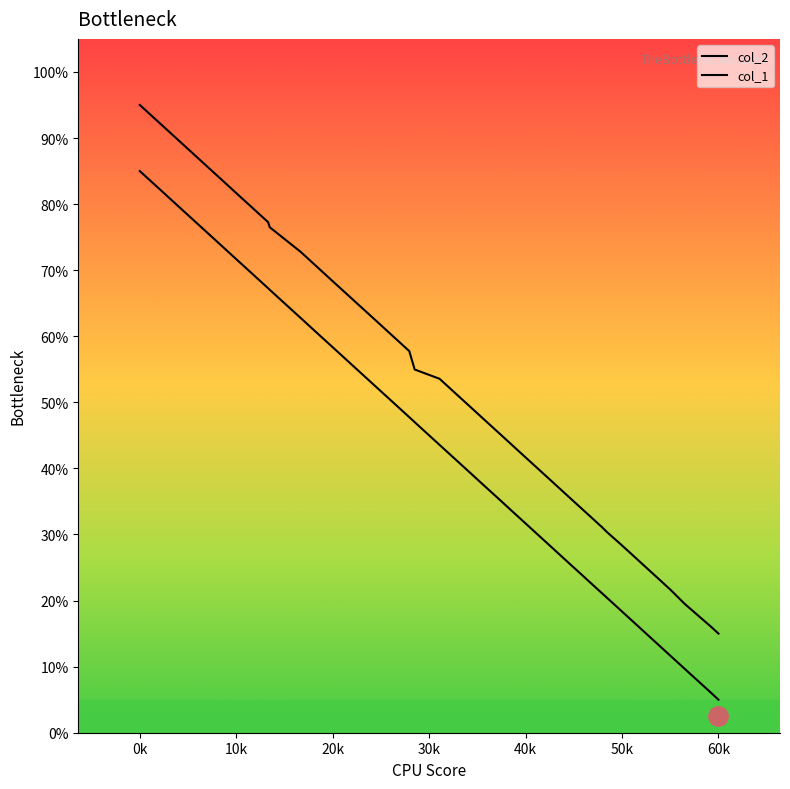

Is it true that col_2 equals 95.2 at 14?

False